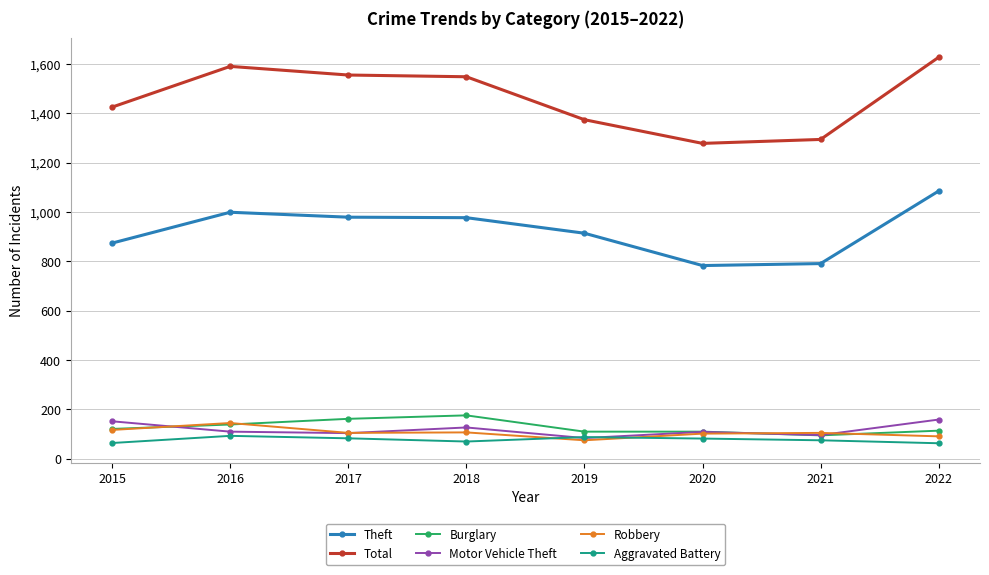

What is the maximum value for Burglary?

176